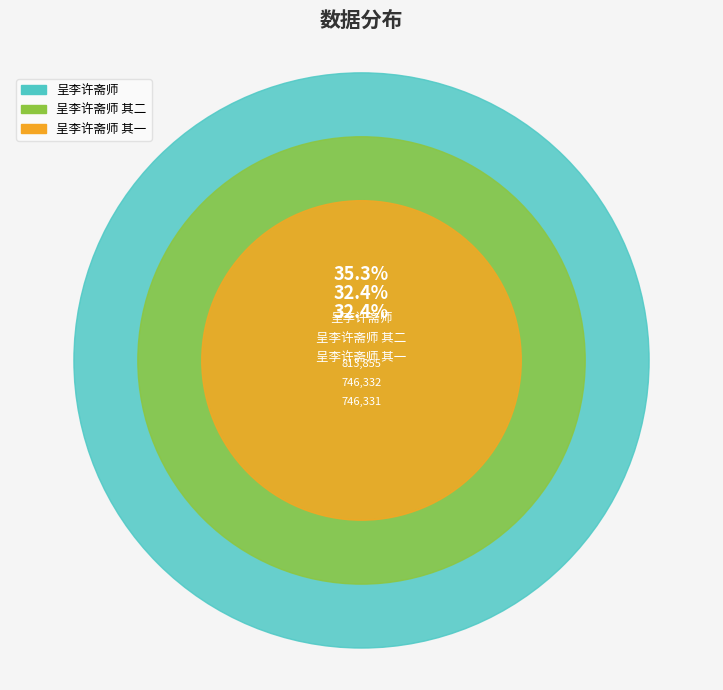

Combined, what portion of the pie is 呈李许斋师 其二 and 呈李许斋师 其一?

64.7%